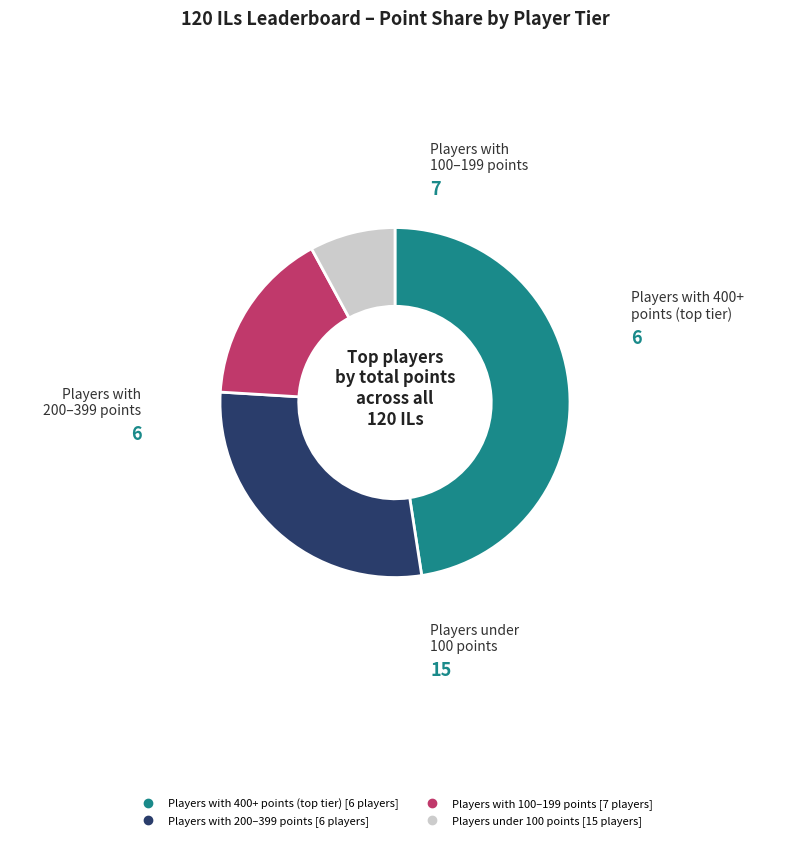

Is there any slice that represents more than half of the pie?

No